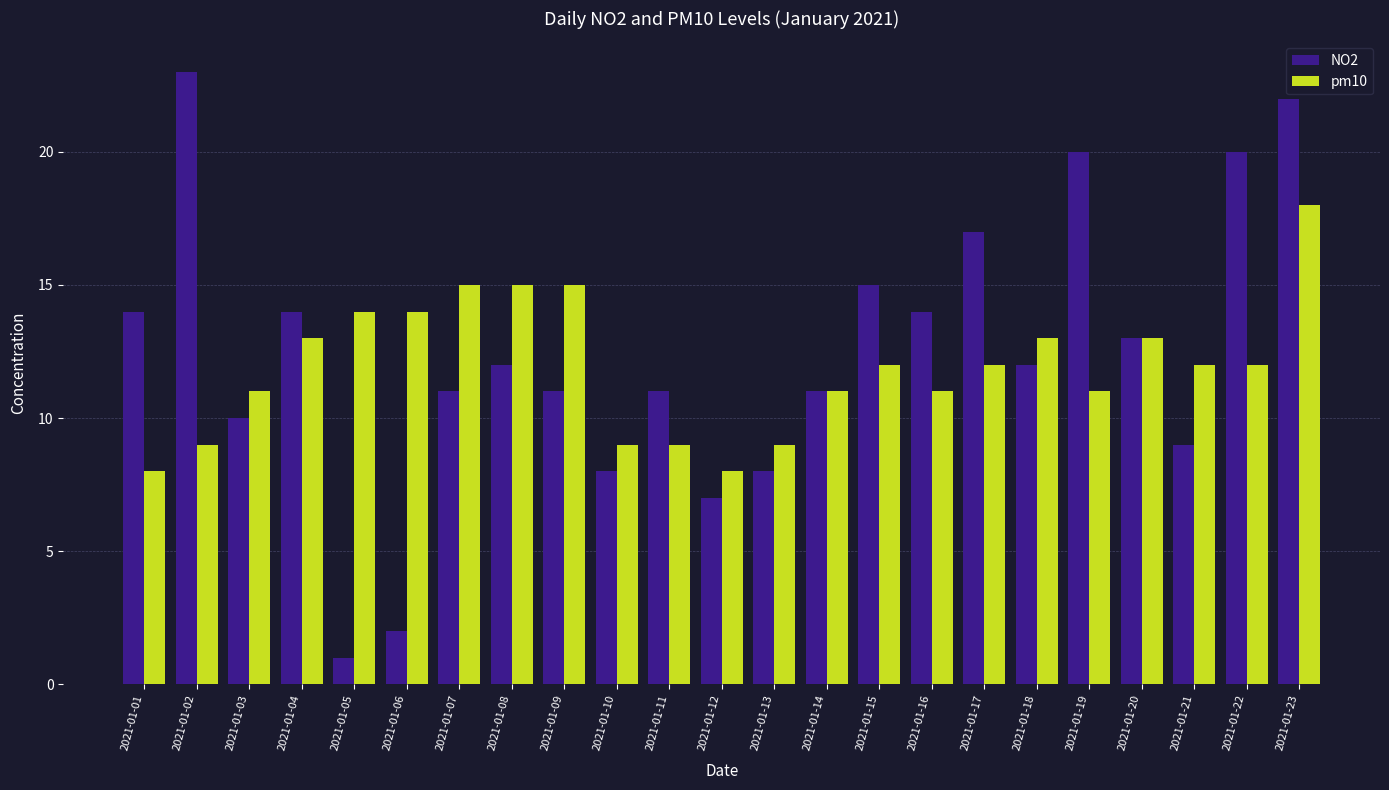

True or false: NO2 has a value of 11 at 2021-01-23.

False